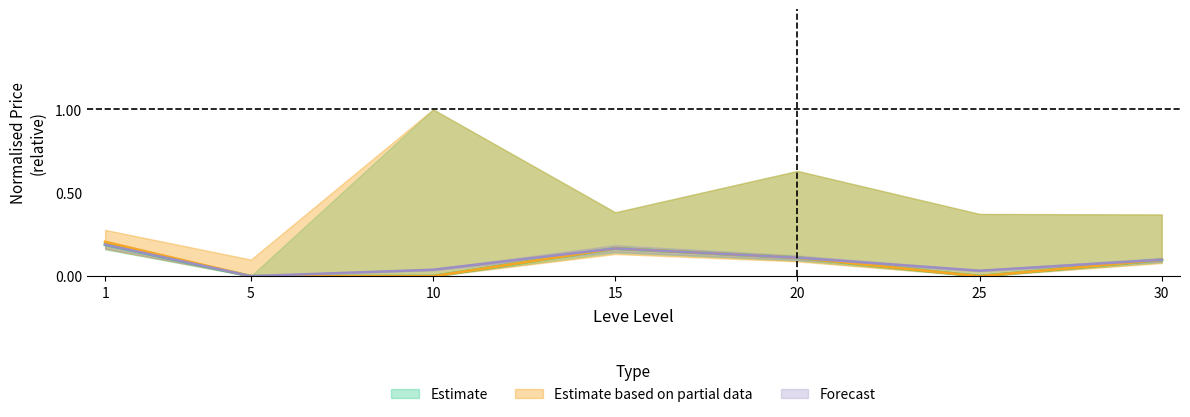

In LevePriceHQ_mean, how many points are lower than both neighbors (excluding endpoints)?

1